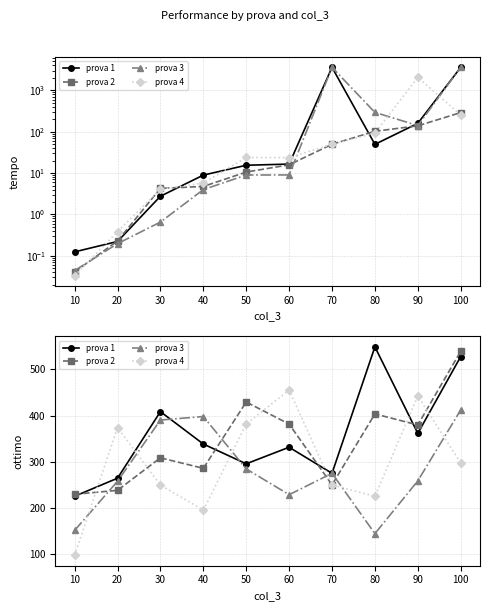

Which category has the lowest value in the prova 1 series?

10